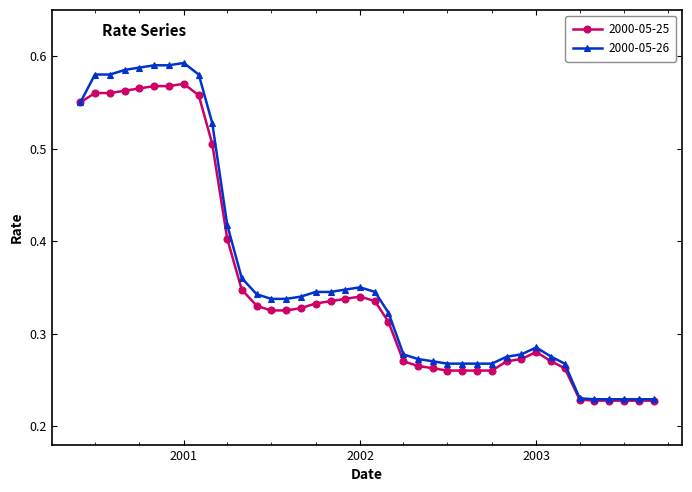

Count the 2000-05-25 values in the range 0 to 1.

40